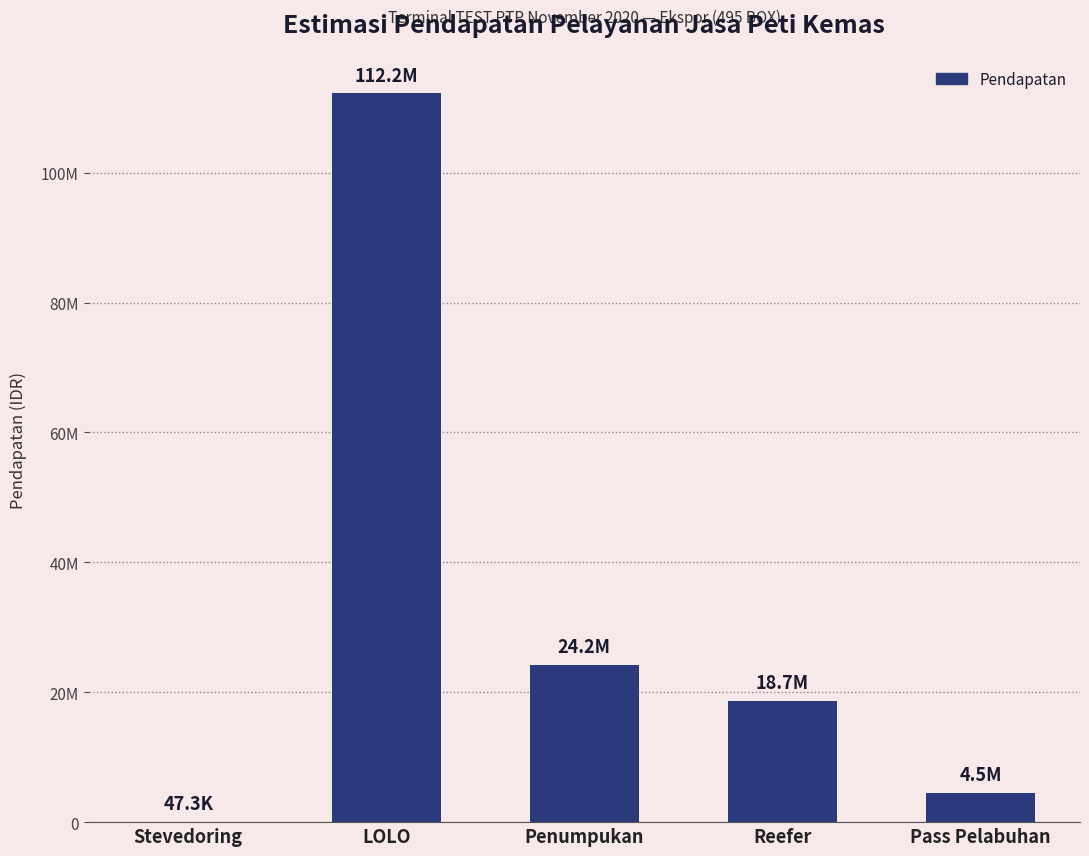

What is the sum of all values?

159660360